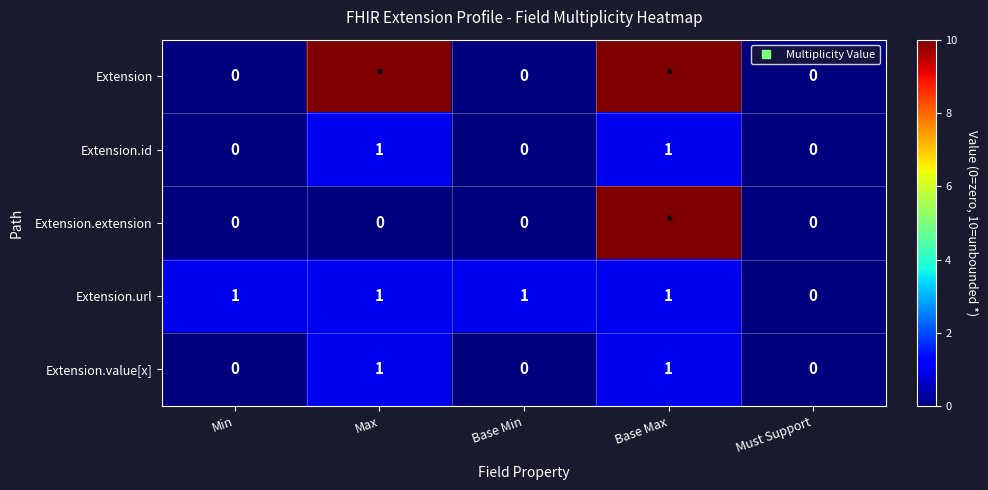

What is the difference between the maximum and minimum values in the Extension.value[x] series?

1